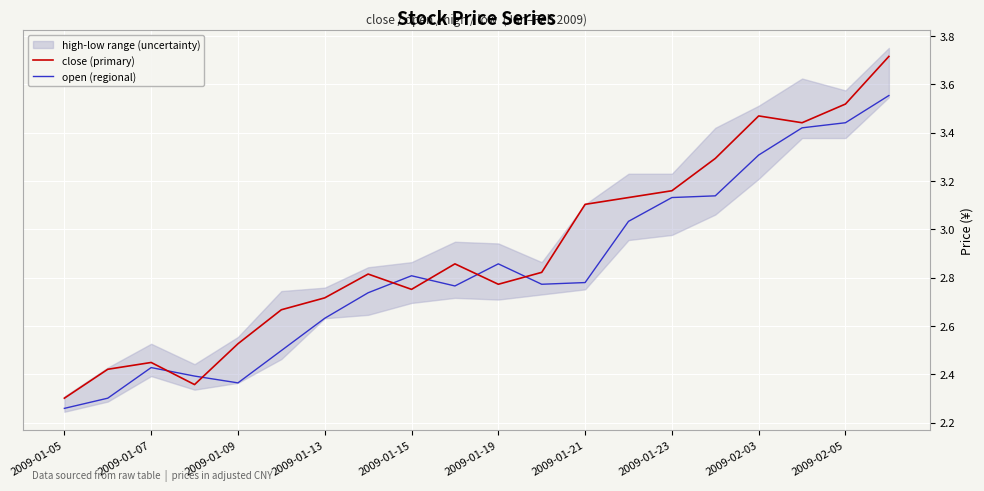

At which category is the sum across all series the highest?

19